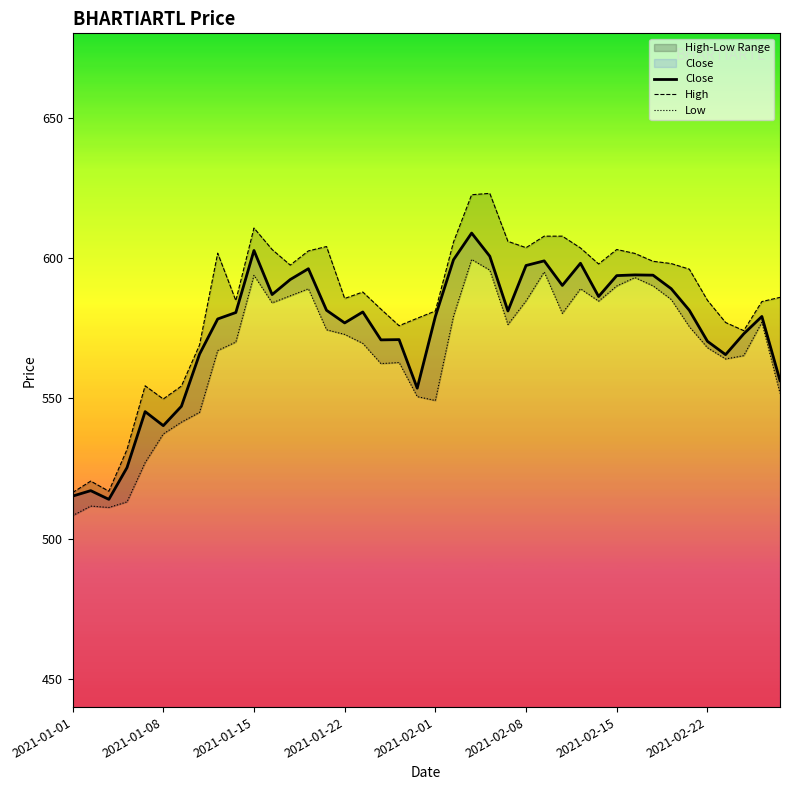

How many data points in Low are less than 574?

20